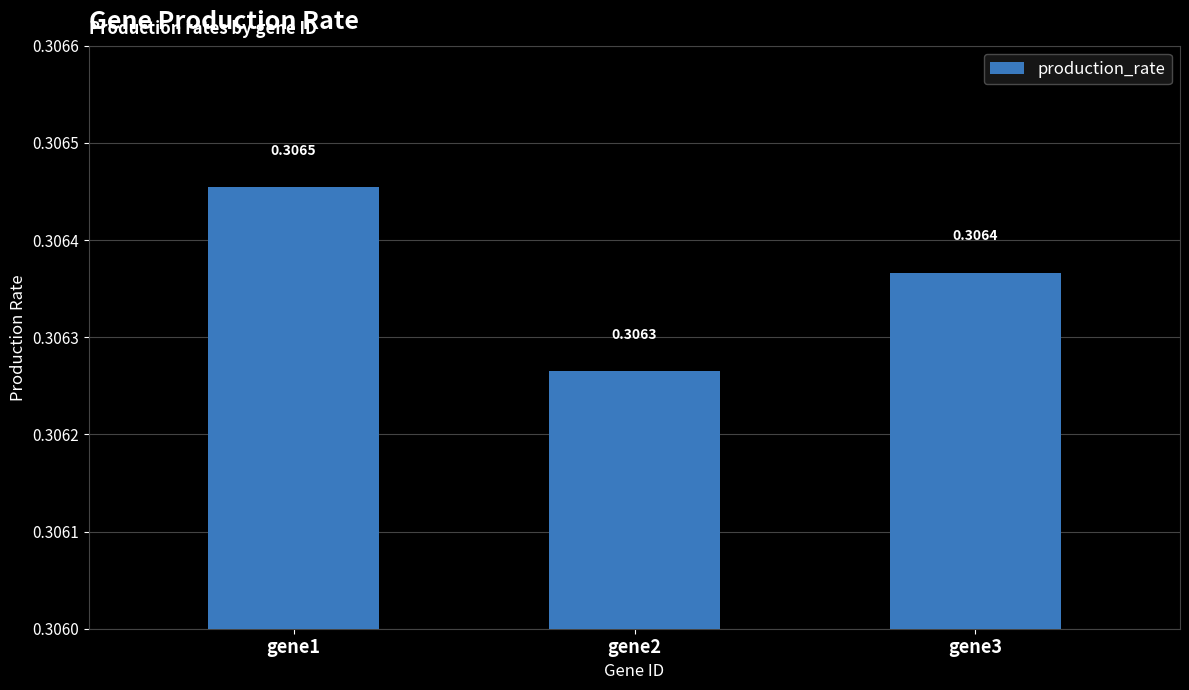

Between gene2 and gene3, which is larger?

gene3